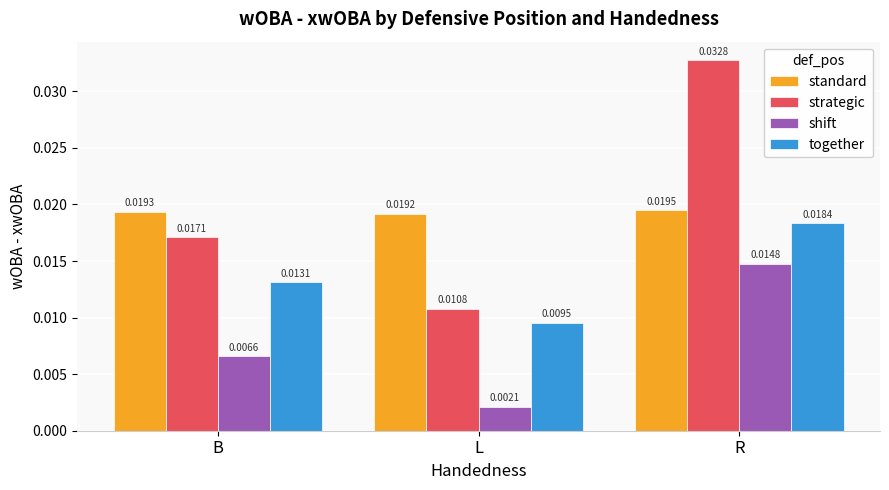

At which category does the chart reach its minimum across all series?

L